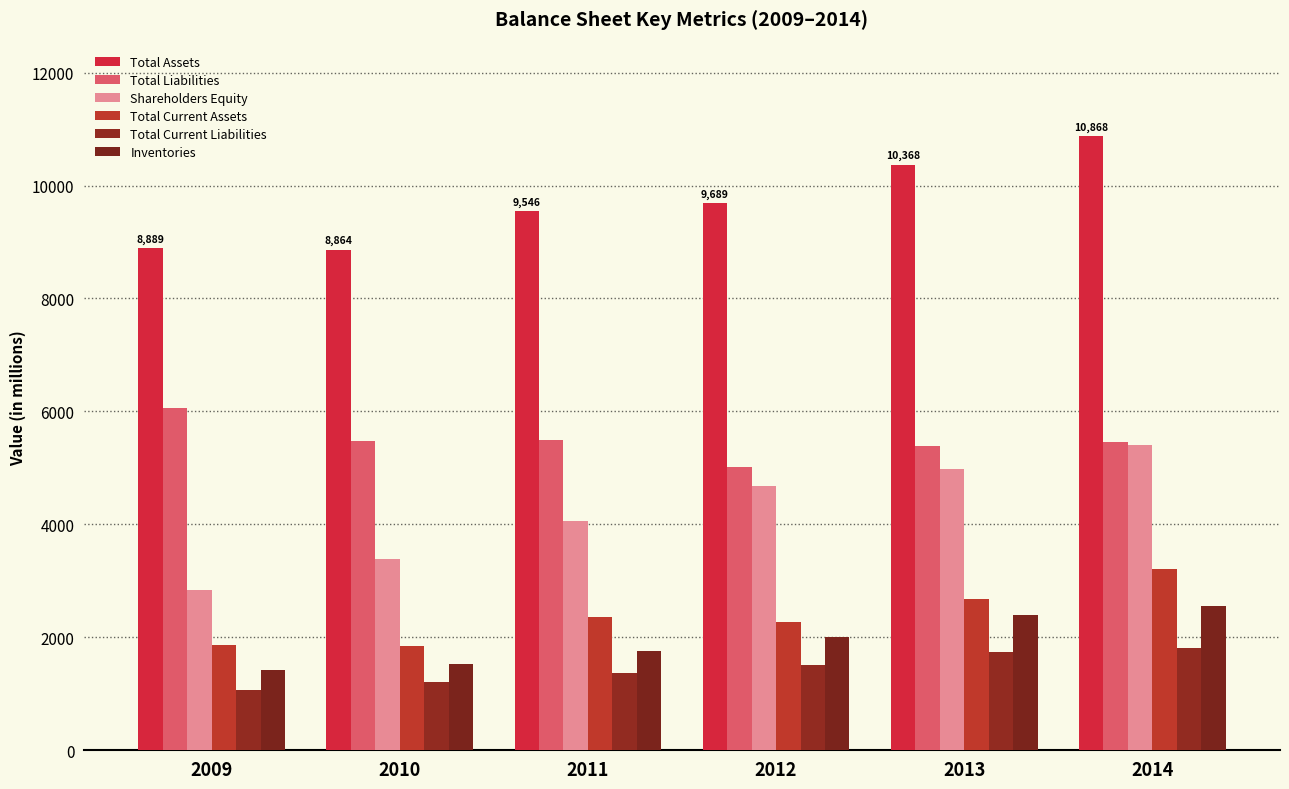

At which label does Total Current Liabilities reach its minimum?

2009